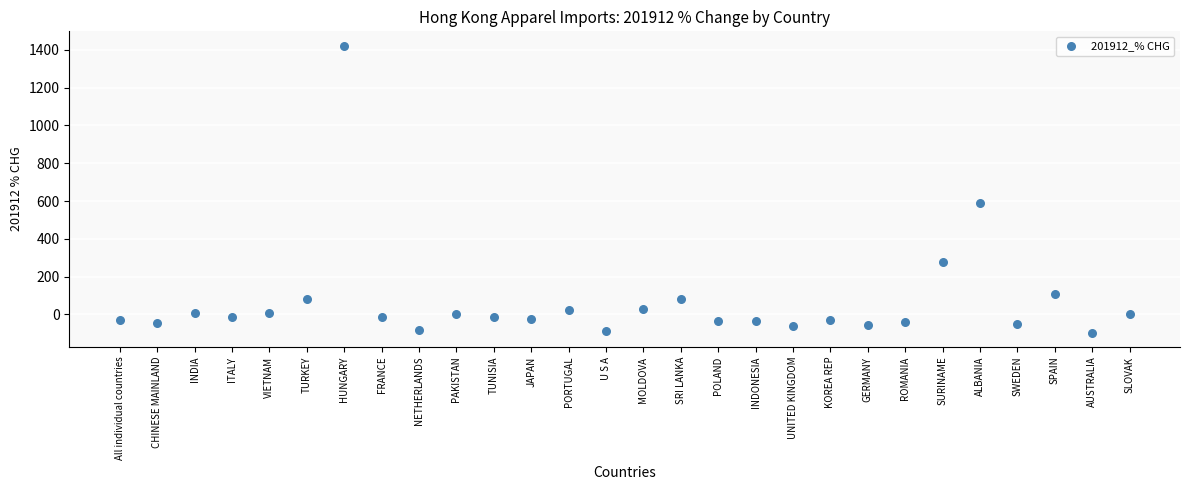

What is the range of Y values (max minus min)?

1518.6